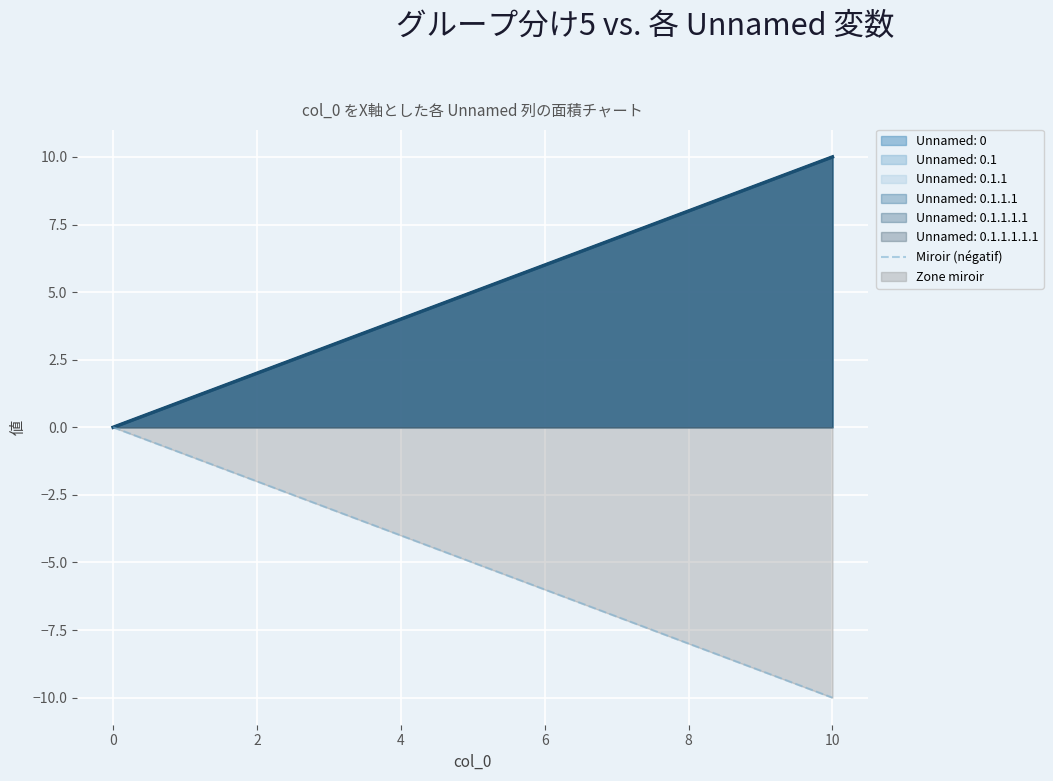

What is the label of the 10th point from the left?

9